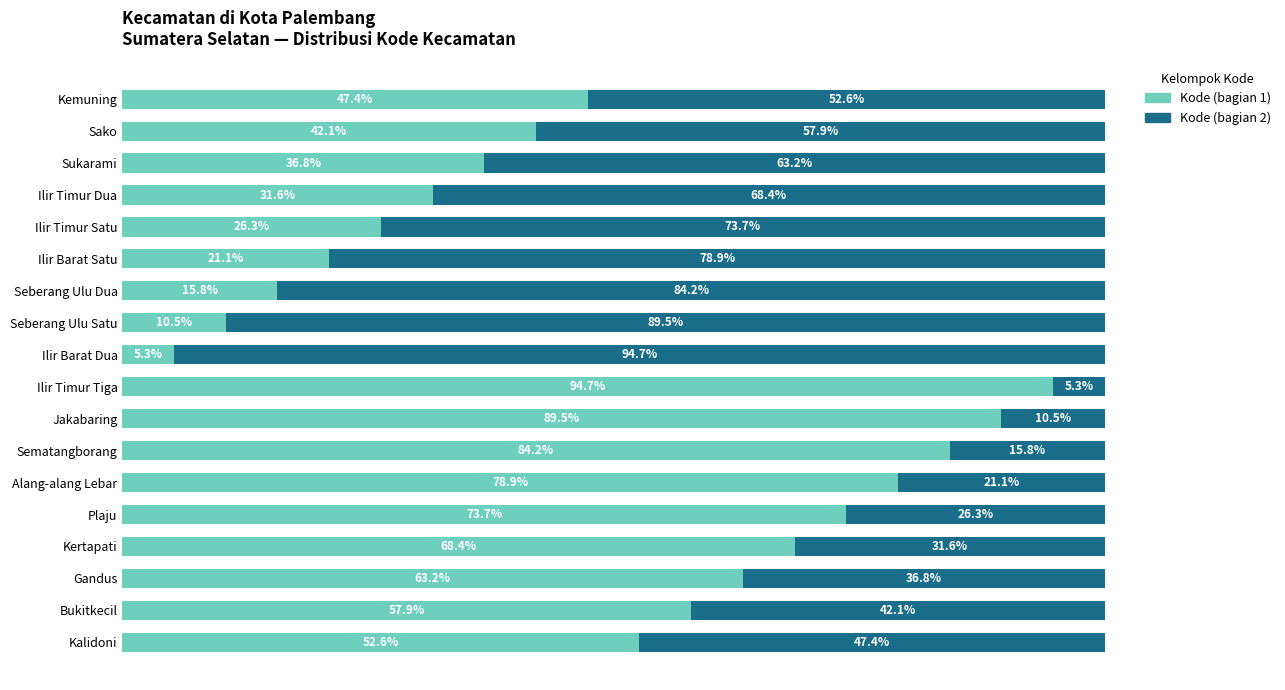

At which label is Kode (bagian 1) closest to 49?

Kemuning